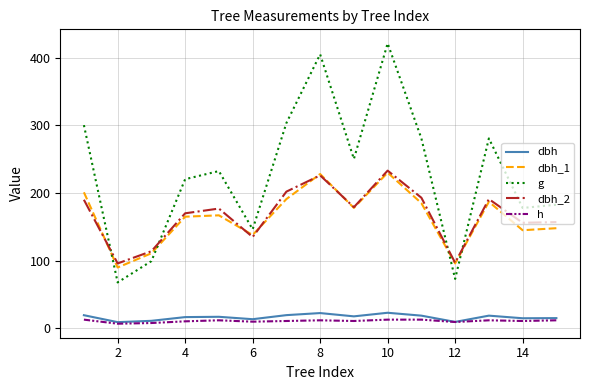

Which series has the largest range (max minus min)?

g